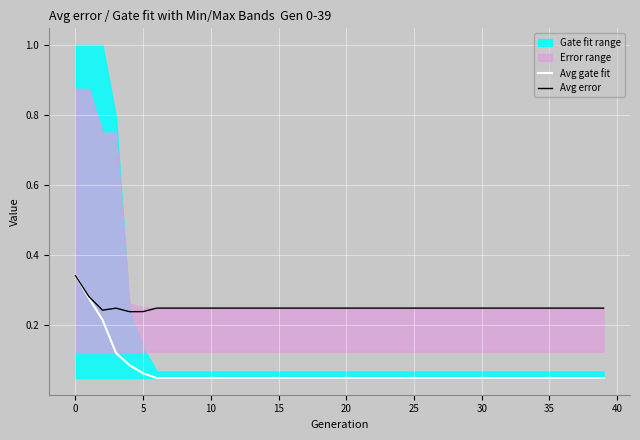

Count the Avg gate fit values in the range 0 to 1.

40